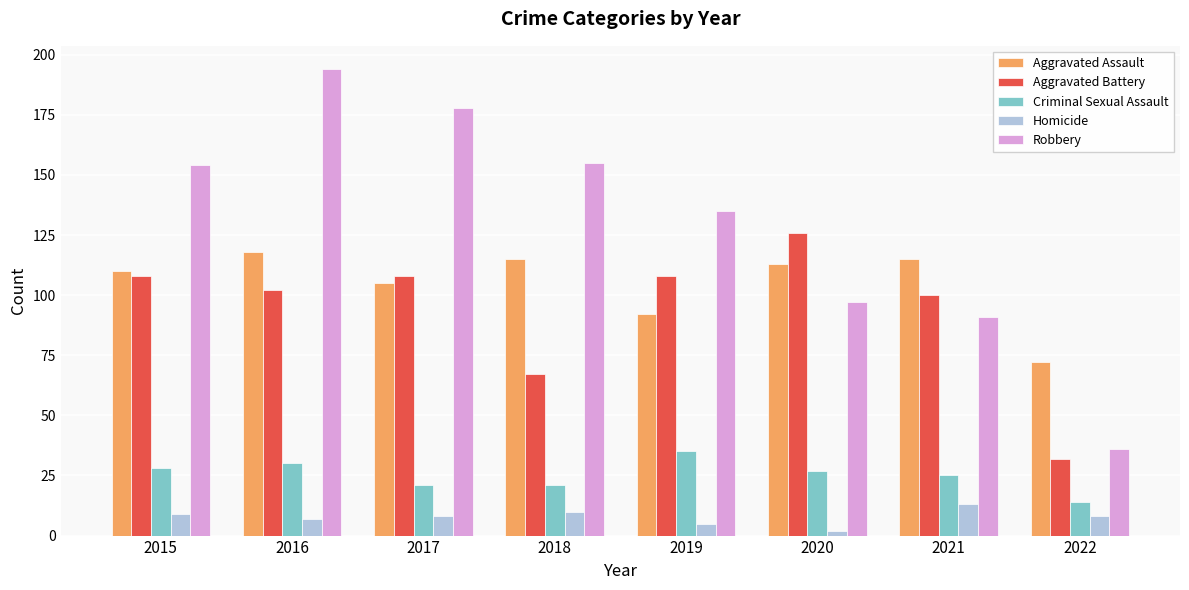

At which category does the chart reach its peak across all series?

2016